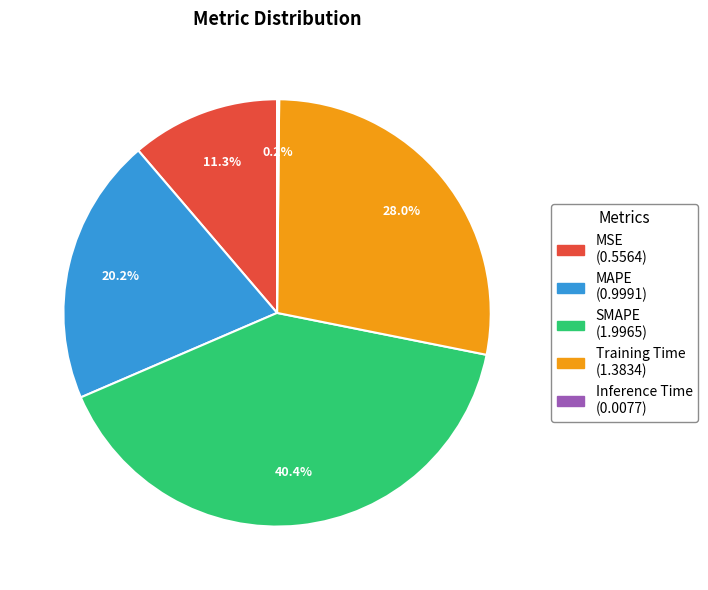

What is the largest slice in the pie chart?

SMAPE